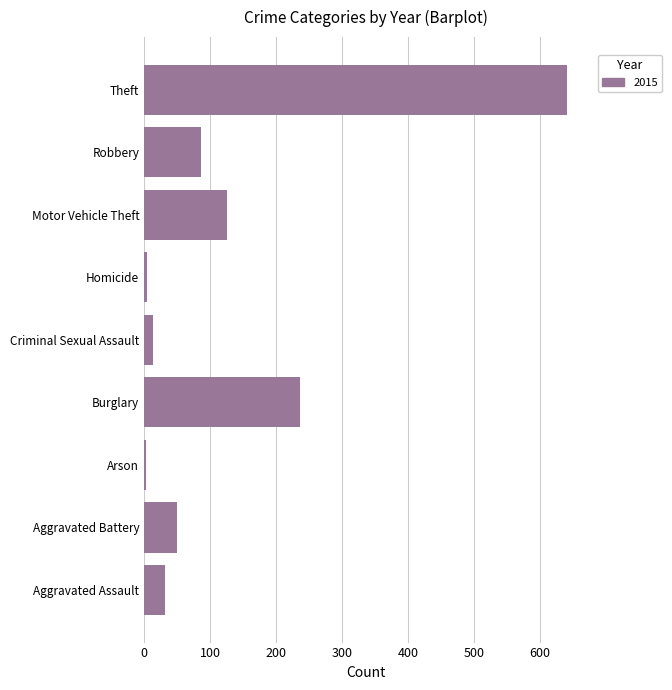

Between Homicide and Burglary, which is larger?

Burglary